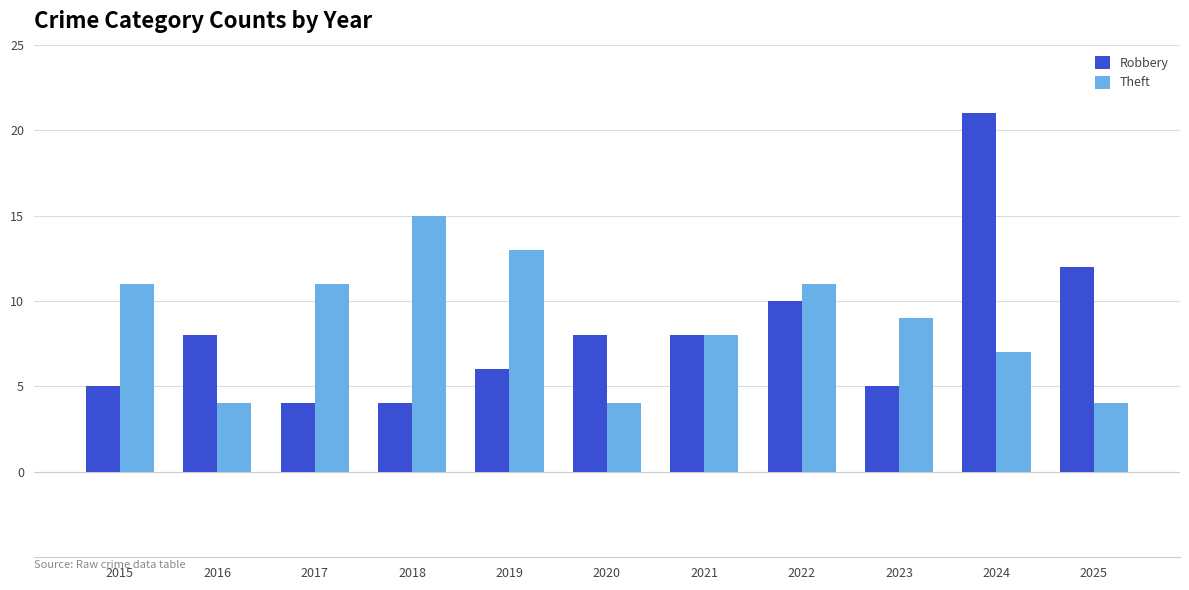

Which series has the largest total across all categories?

Theft